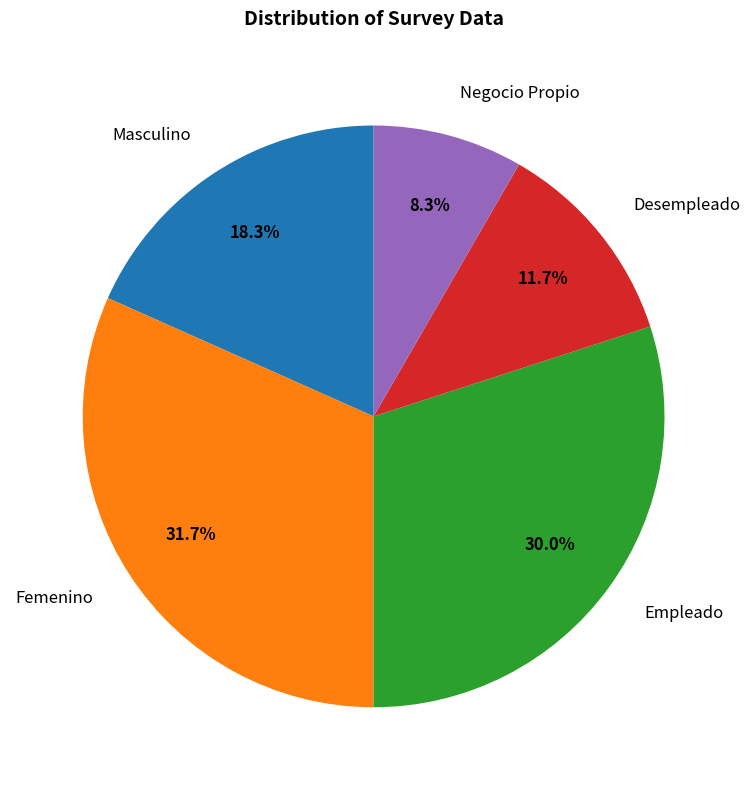

To the nearest percent, what percentage of the pie is Desempleado?

12%